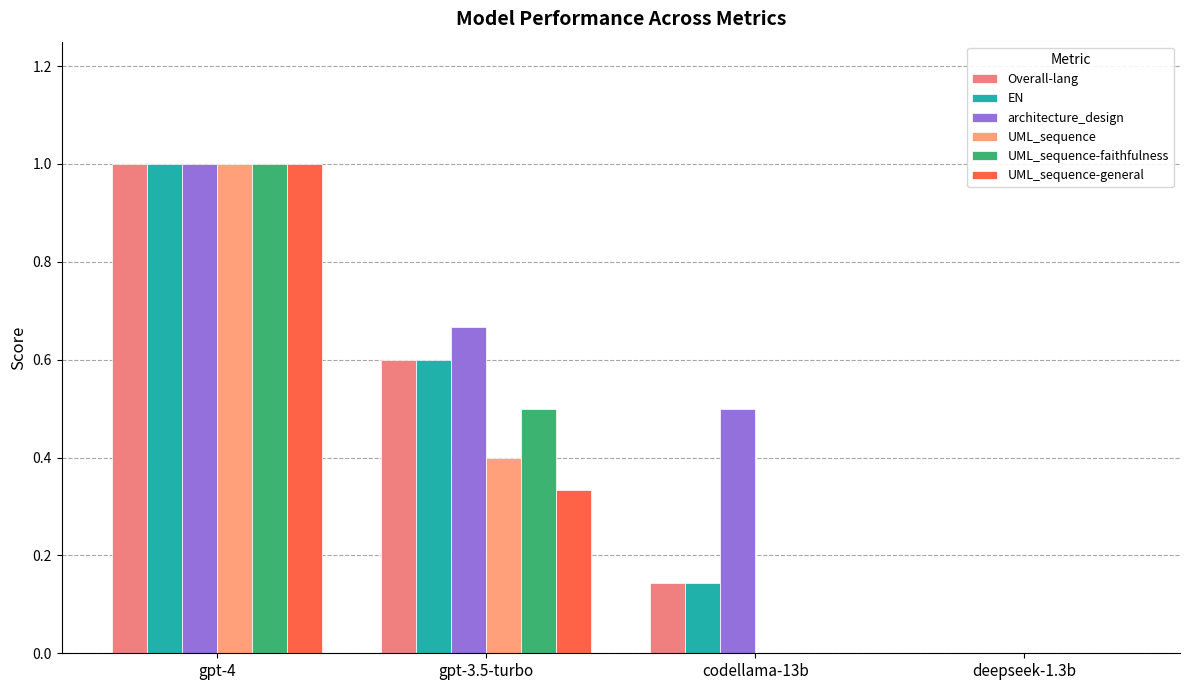

At gpt-3.5-turbo, list the series in order from largest to smallest.

architecture_design, Overall-lang, EN, UML_sequence-faithfulness, UML_sequence, UML_sequence-general